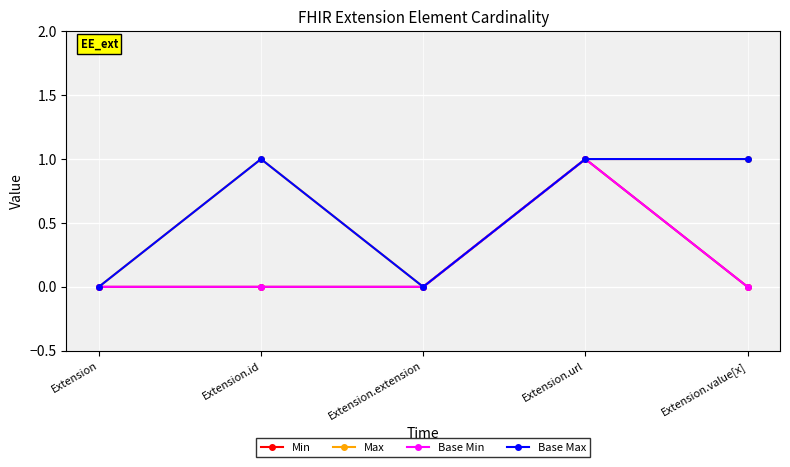

Reading right to left, transcribe all the data shown in this chart.

Min: 0	1	0	0	0
Max: 1	1	0	1	0
Base Min: 0	1	0	0	0
Base Max: 1	1	0	1	0